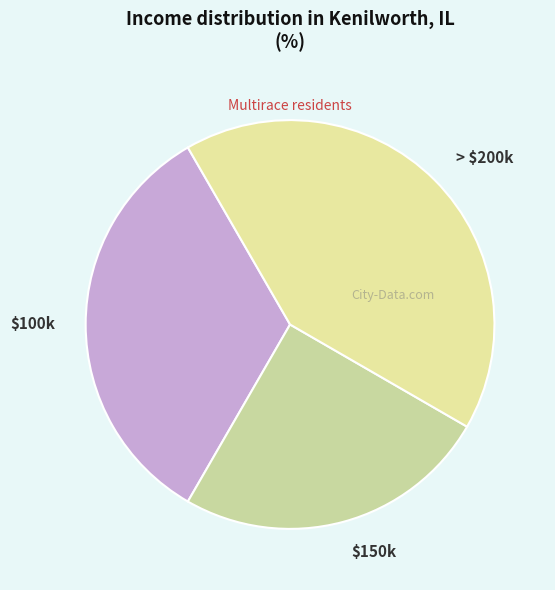

Is there a majority slice in this chart?

No